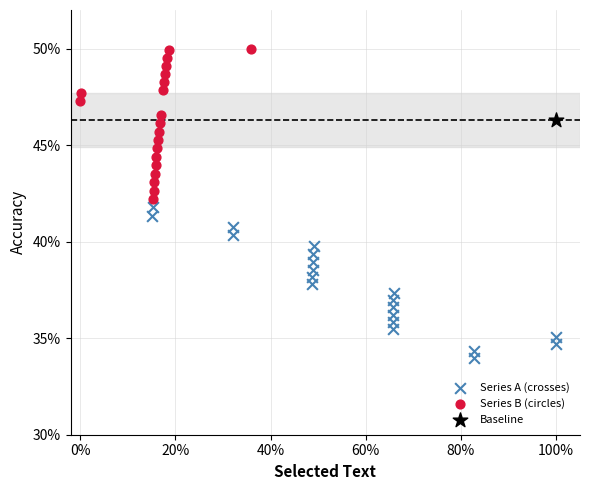

Which series reaches the maximum Y coordinate?

Series B (circles)